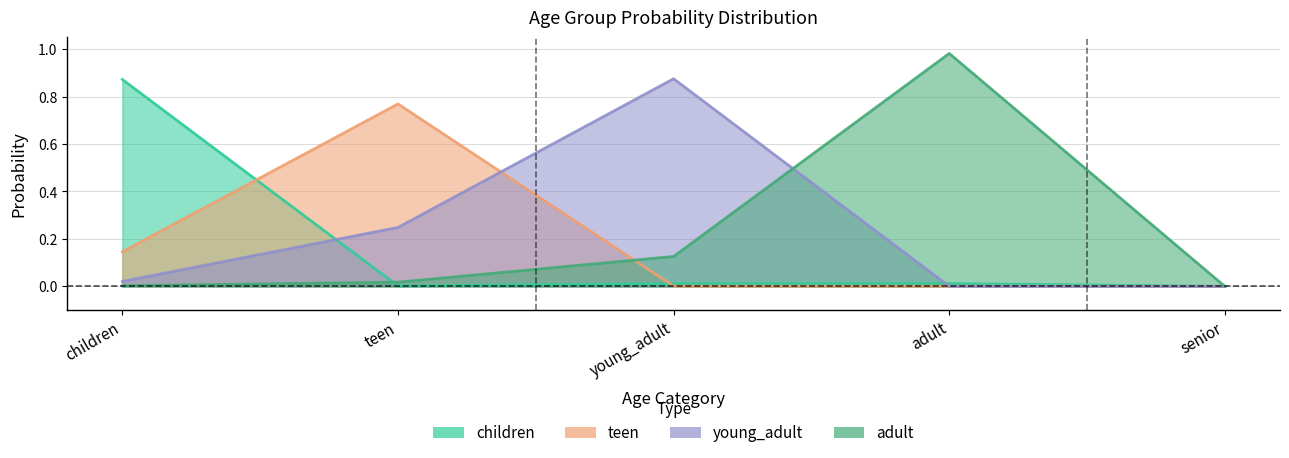

How many intersections are there between teen and young_adult?

2